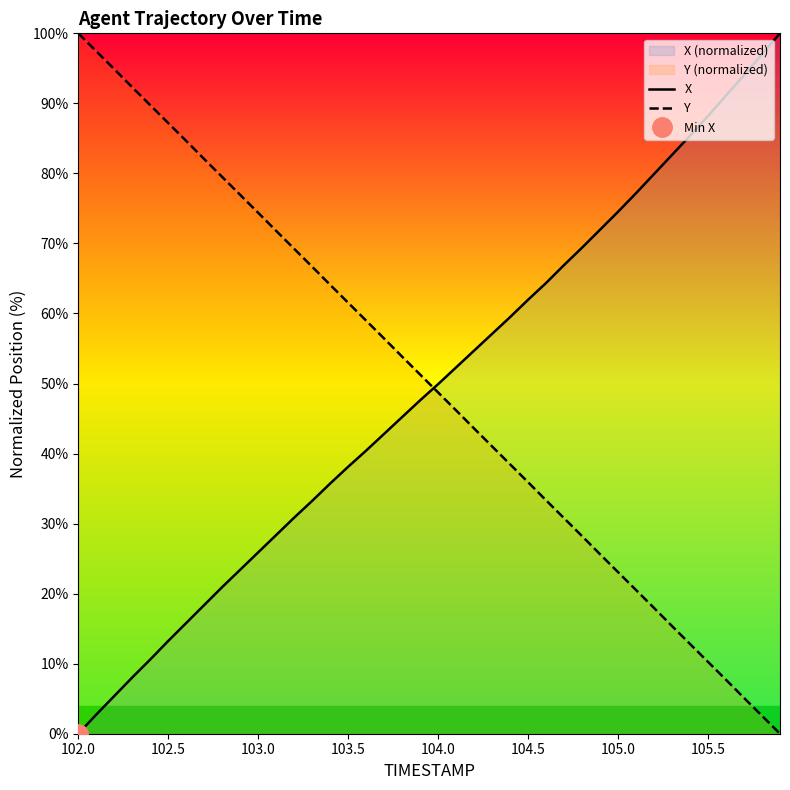

What is the average value of the X series?

49.1